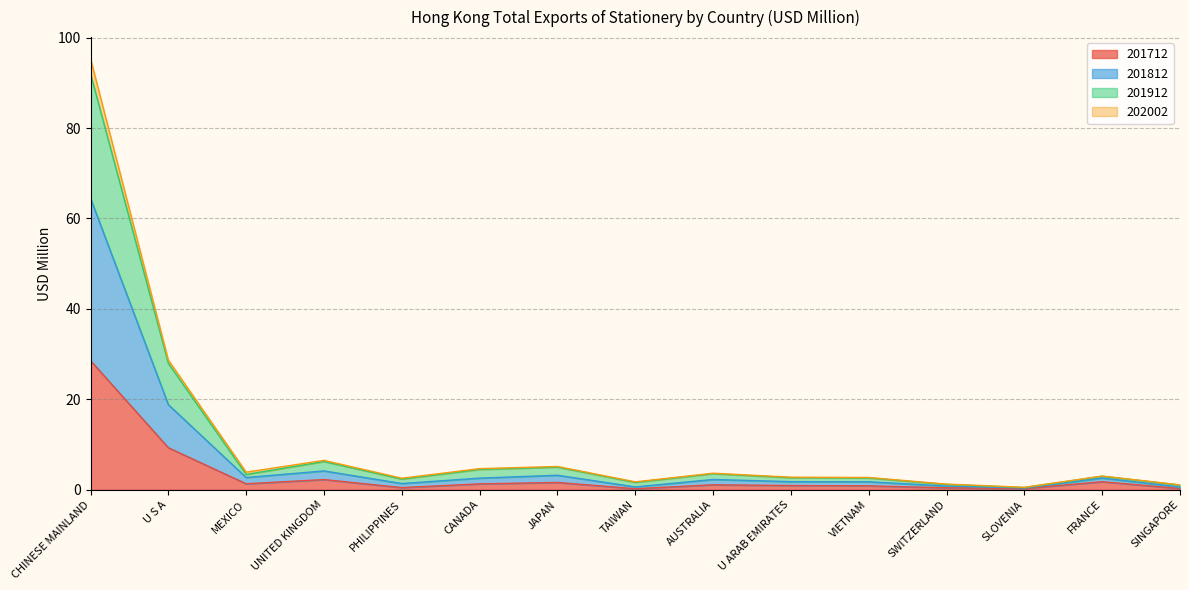

What is the value of the 201812 point at the 12th from the left?

0.8